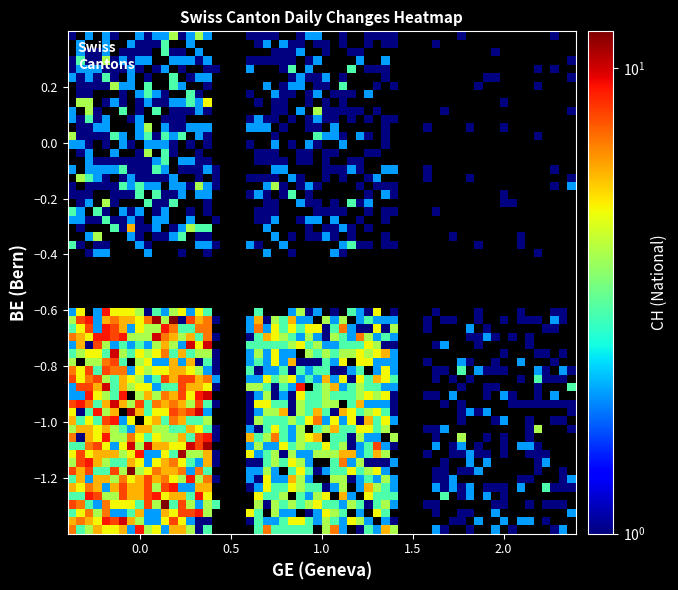

Which series has the largest total across all categories?

GE